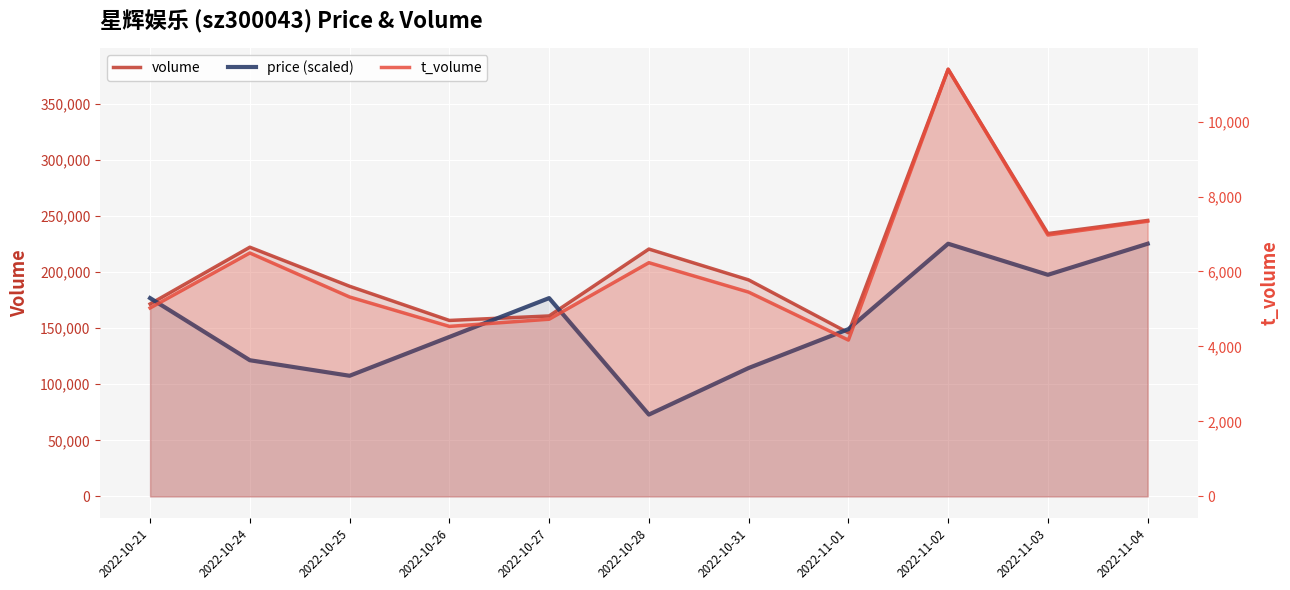

Is the value of price (scaled) at 2022-11-04 greater than the value of t_volume at 2022-10-24?

Yes